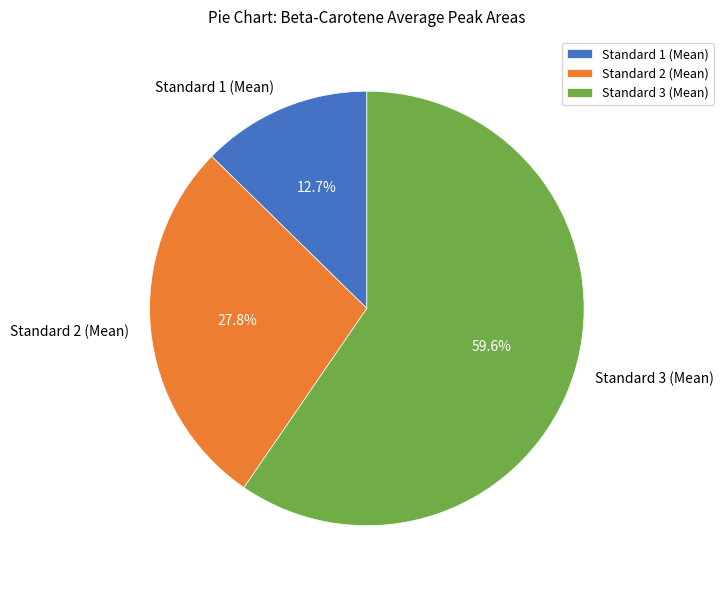

Count the number of slices in the pie.

3